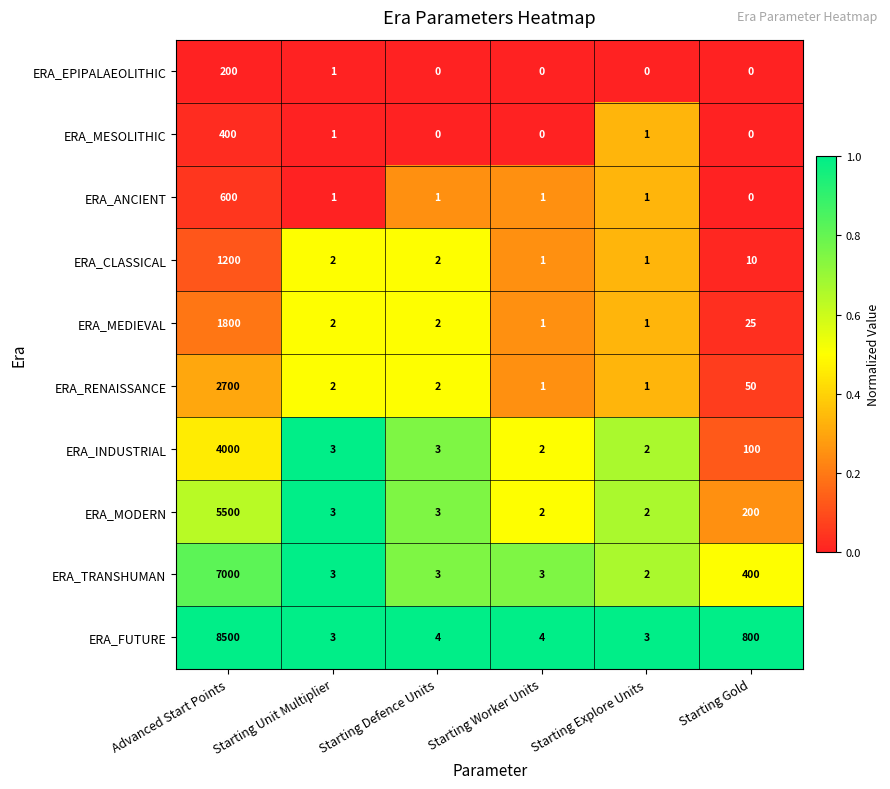

Which series has the widest spread of values?

ERA_FUTURE